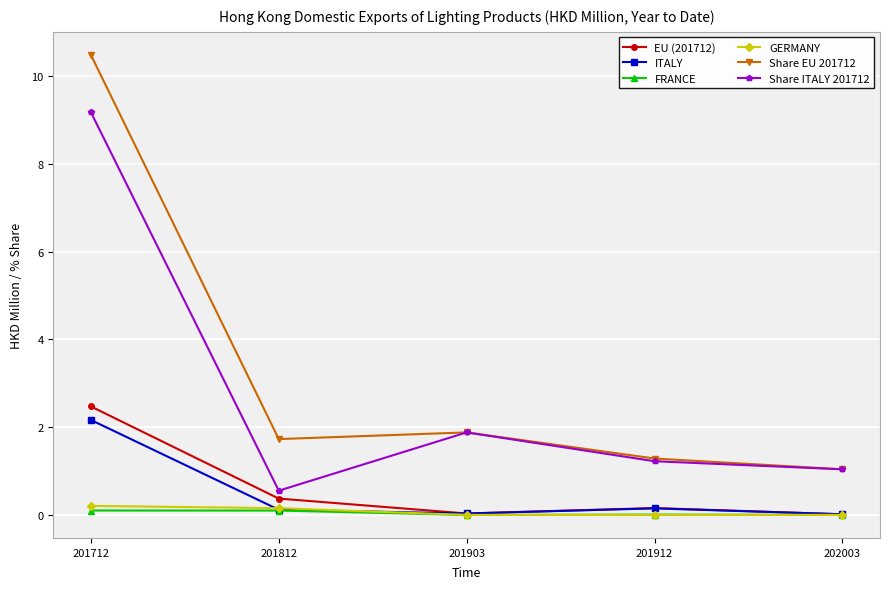

How many interior local peaks does the Share ITALY 201712 series have?

1